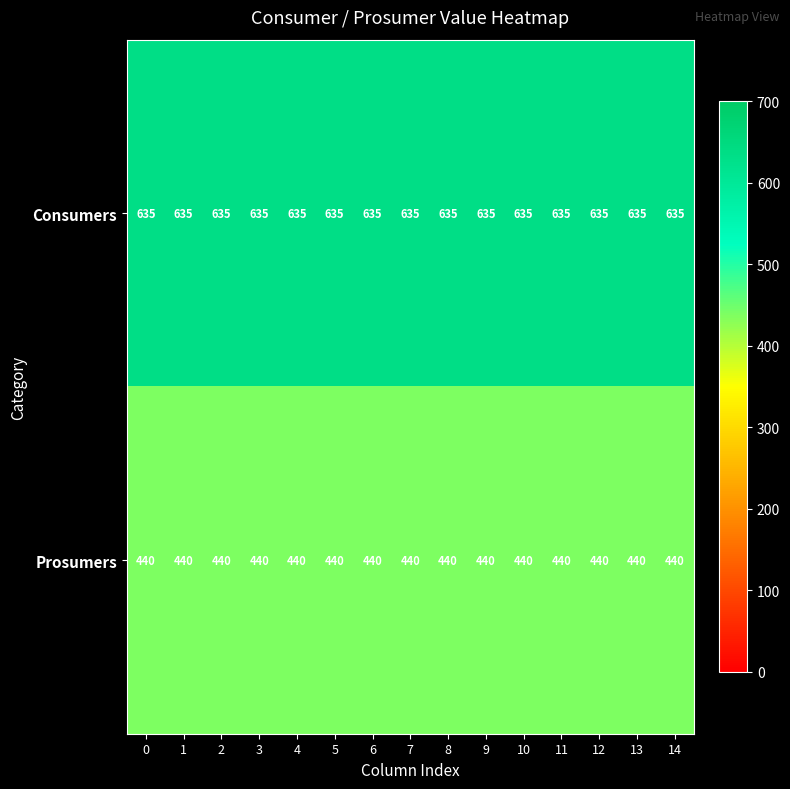

What is the maximum value shown in the chart?

635